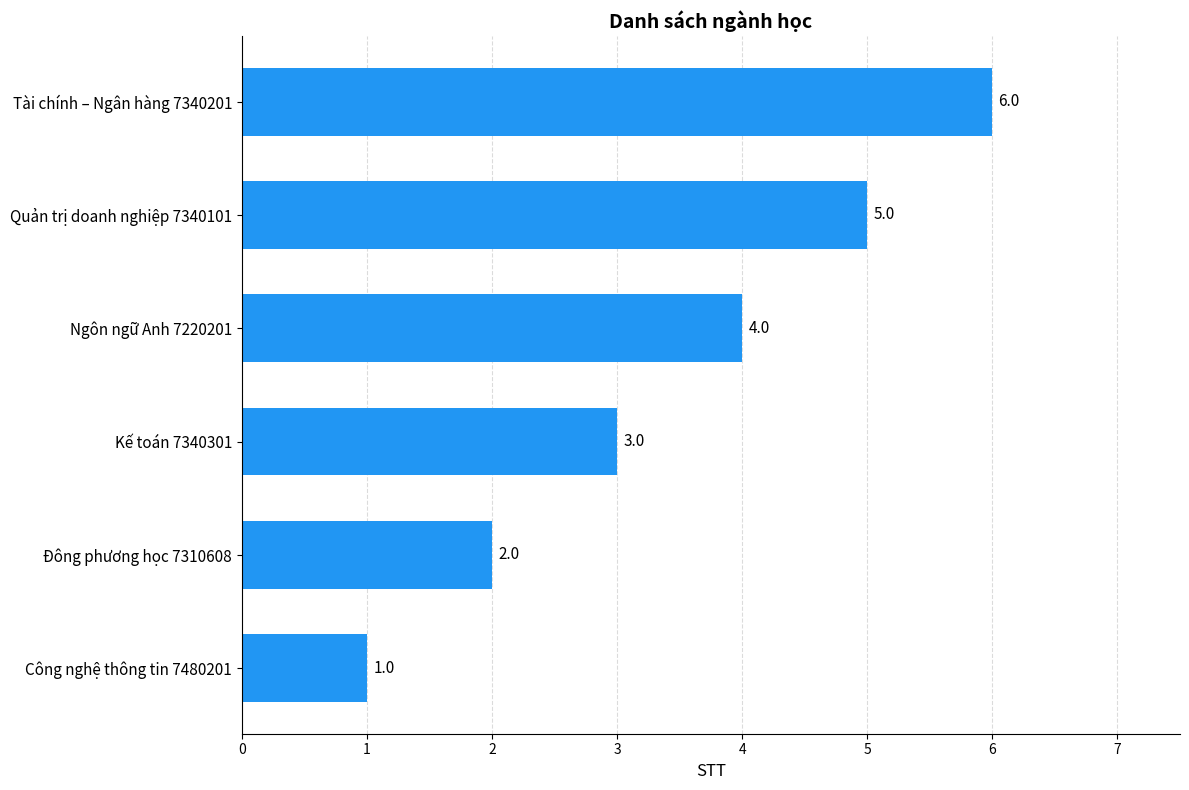

How many bars are there in total?

6